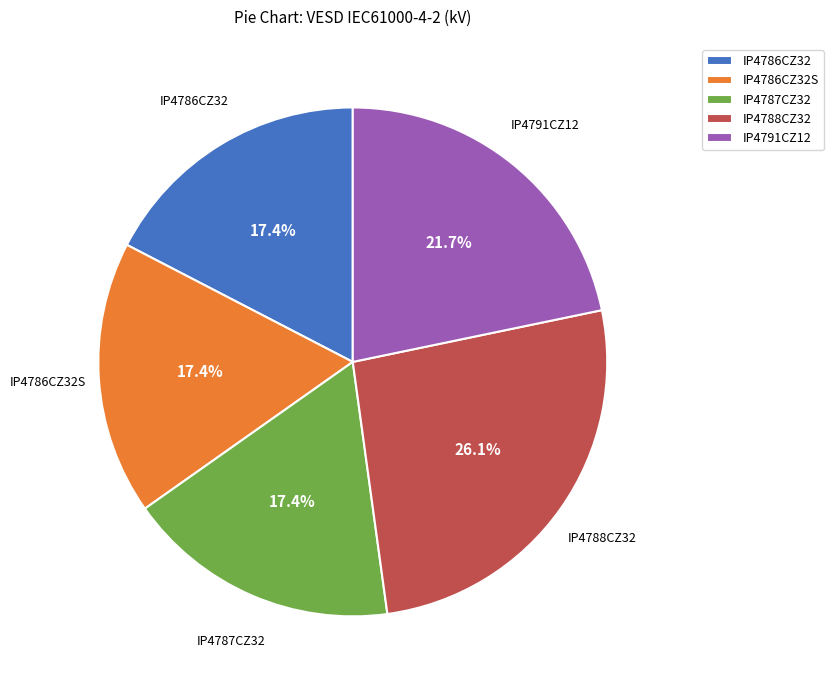

Which has a higher value, IP4791CZ12 or IP4788CZ32?

IP4788CZ32